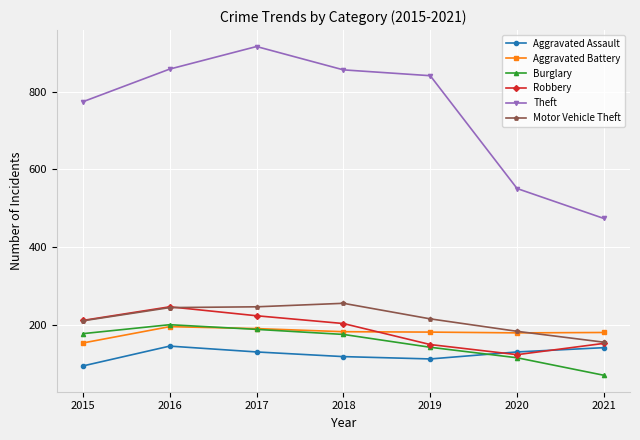

What is the value of the Aggravated Assault point at the 2nd from the left?

146